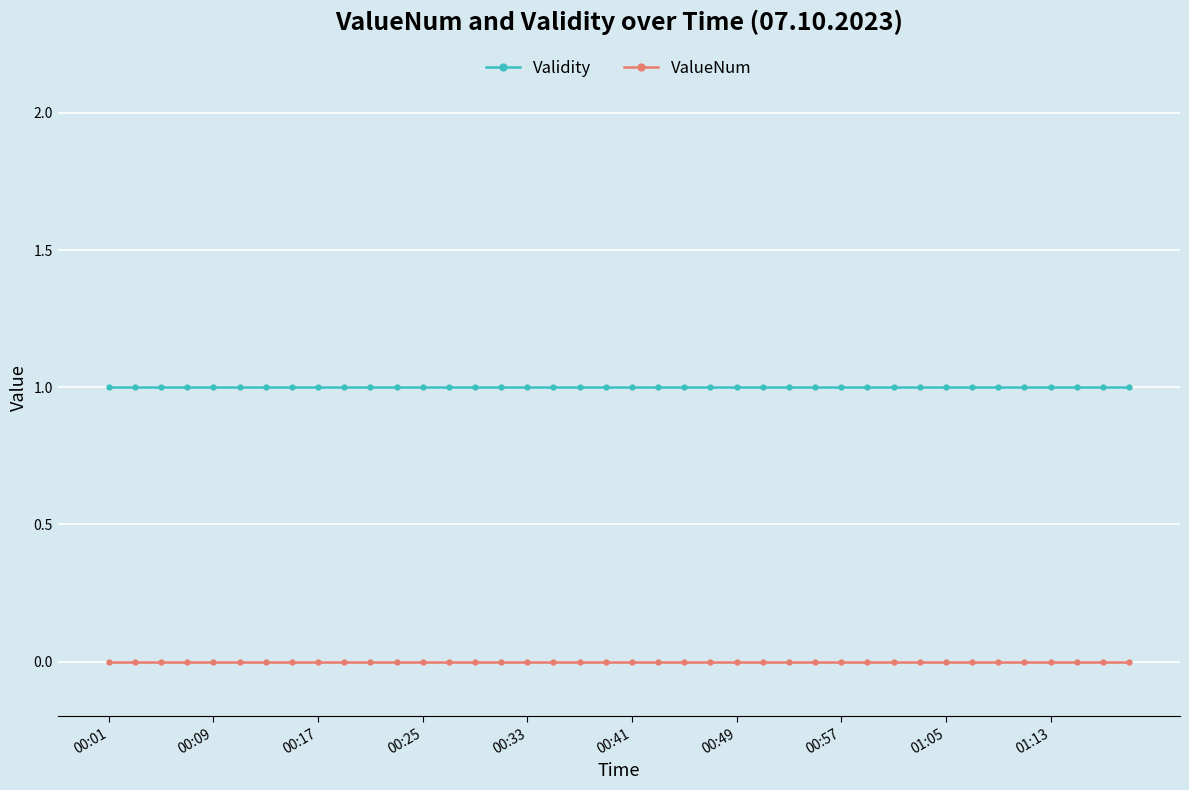

Count the number of categories in the chart.

40